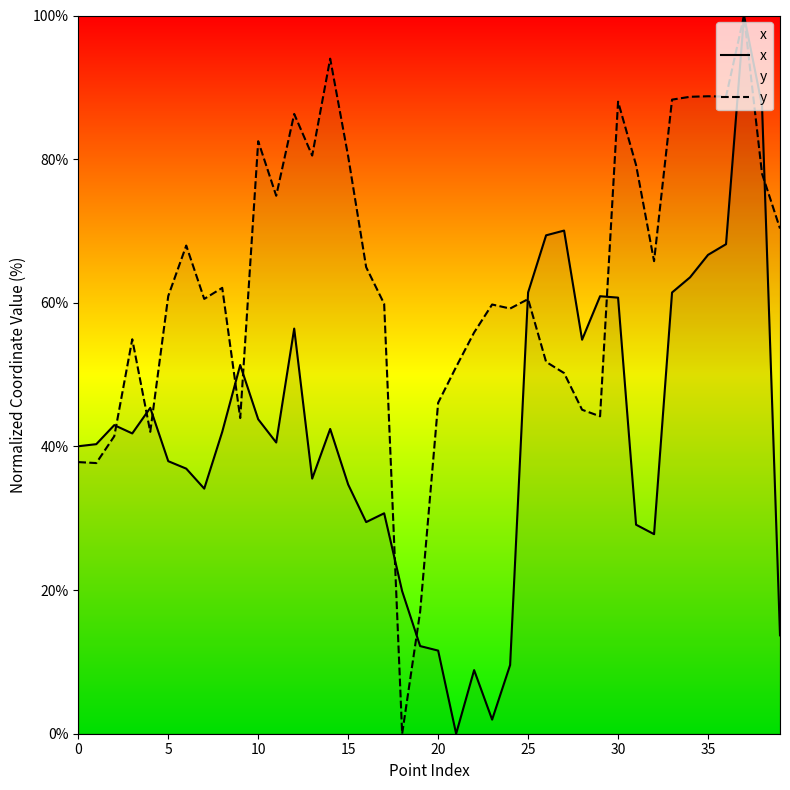

What is the difference between the maximum and minimum values in the x series?

100.0